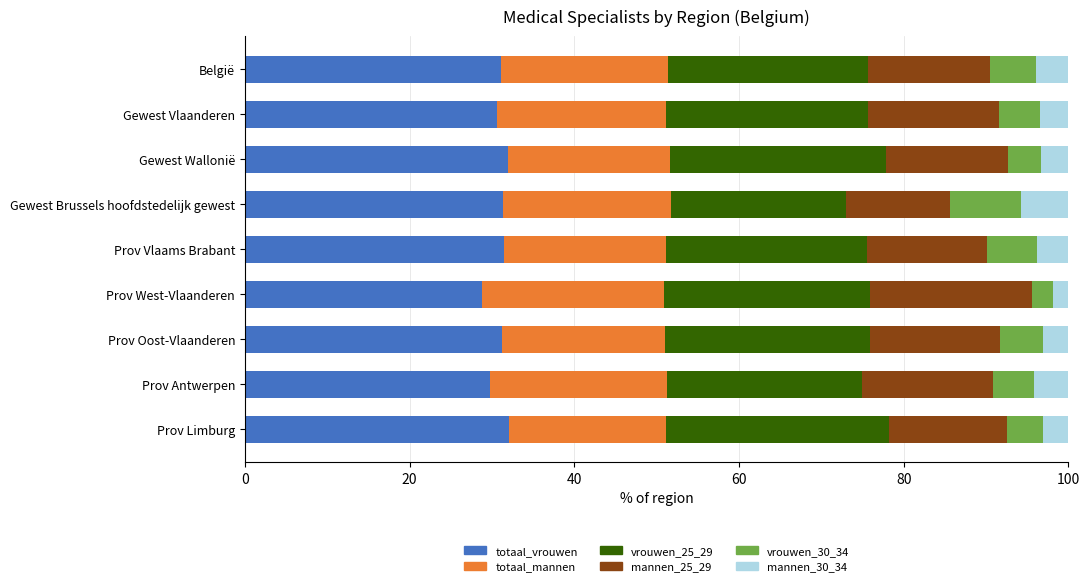

What is the approximate value of totaal_vrouwen at Prov Limburg?

32.1